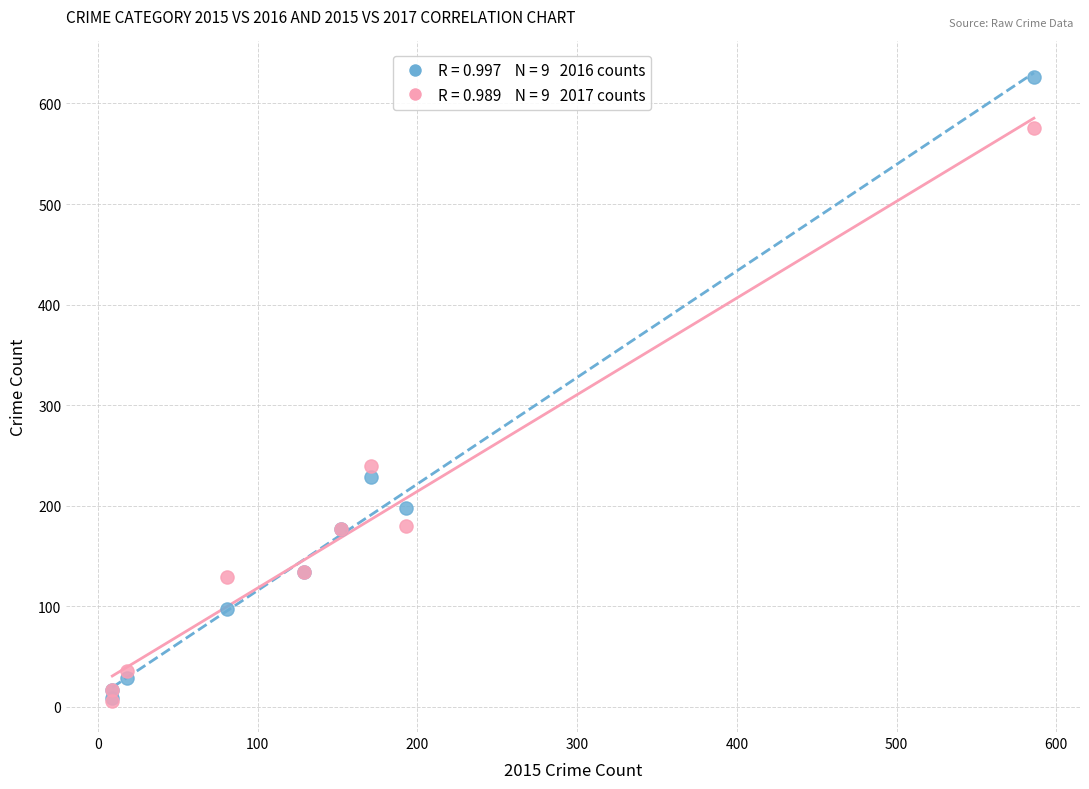

Across all series, what Y value is closest to 316?

239